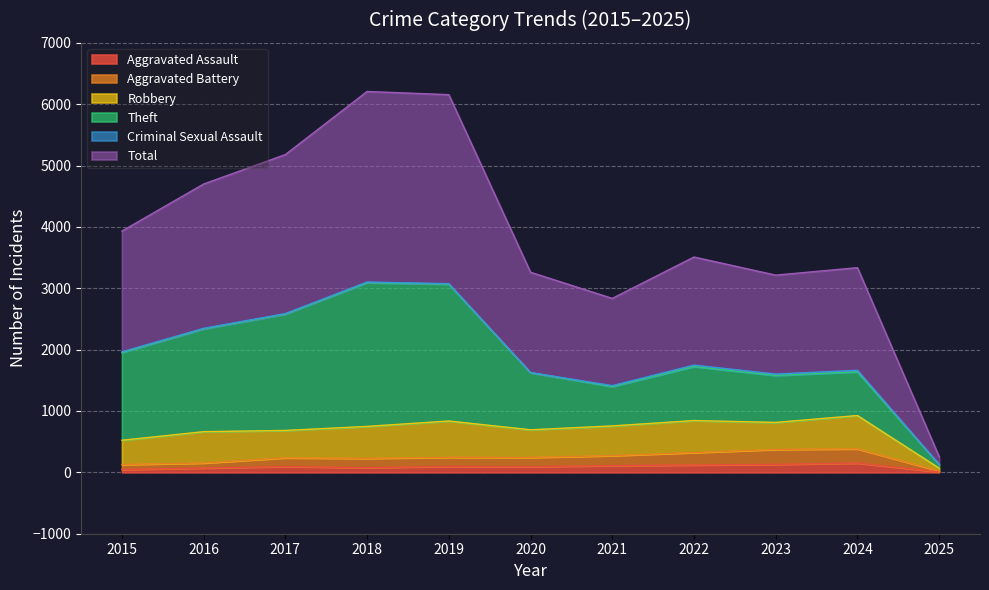

Read the Total value at 2020, to the nearest 100.

3300